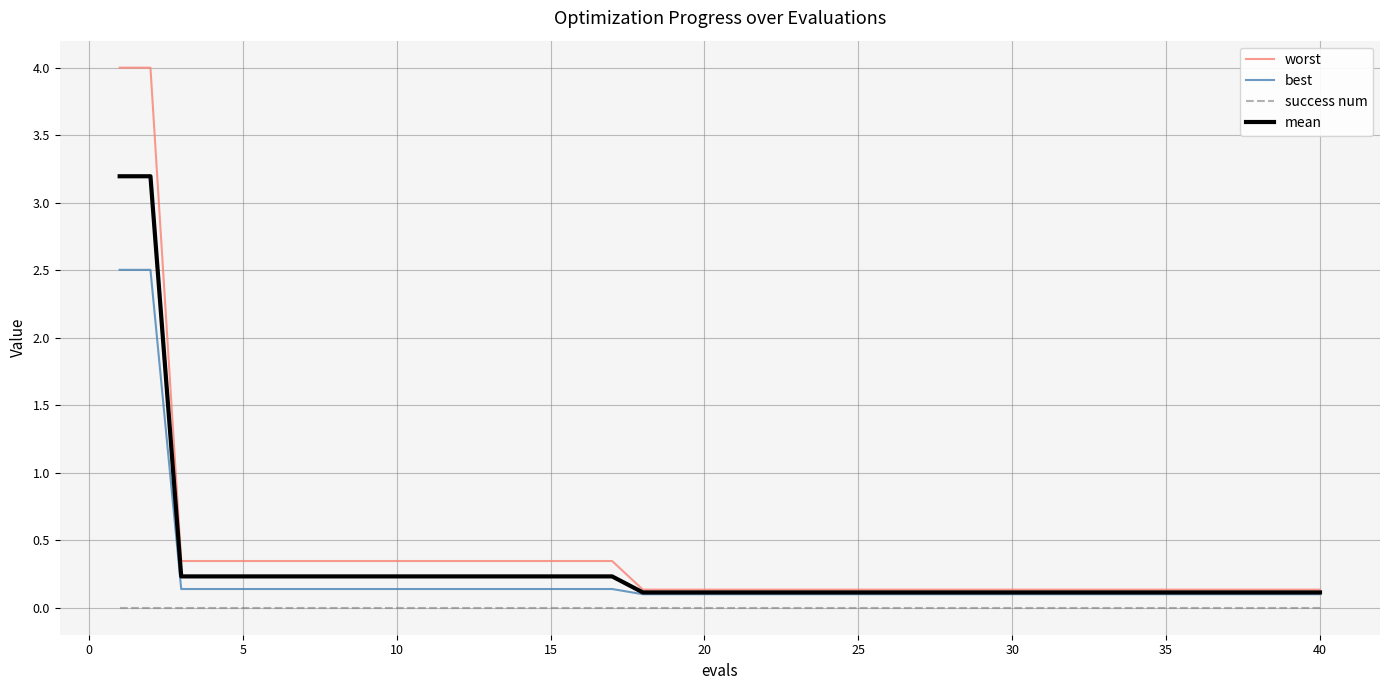

True or false: worst and success num cross at least once.

False